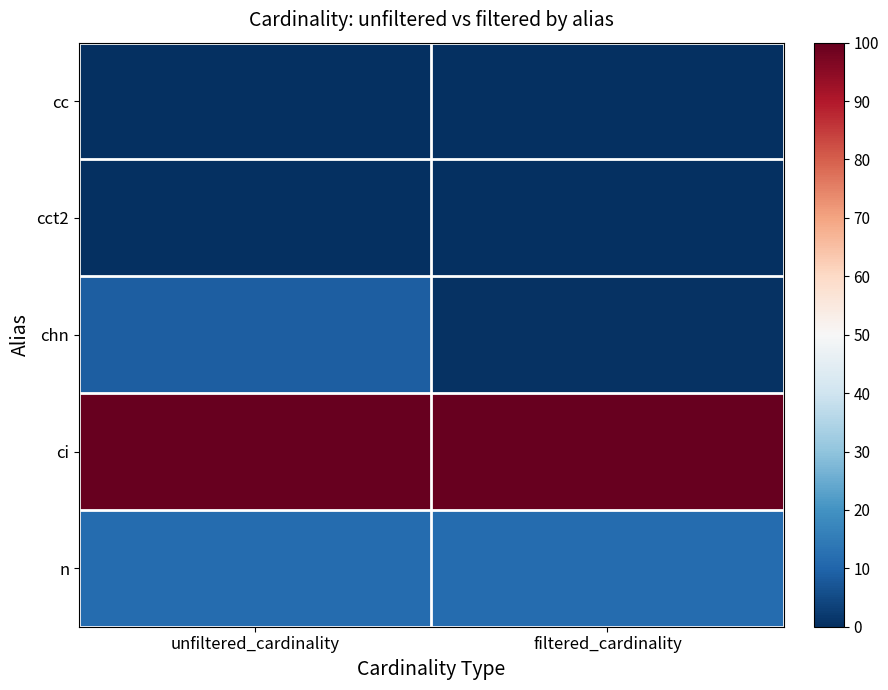

How many series are shown in this chart?

5